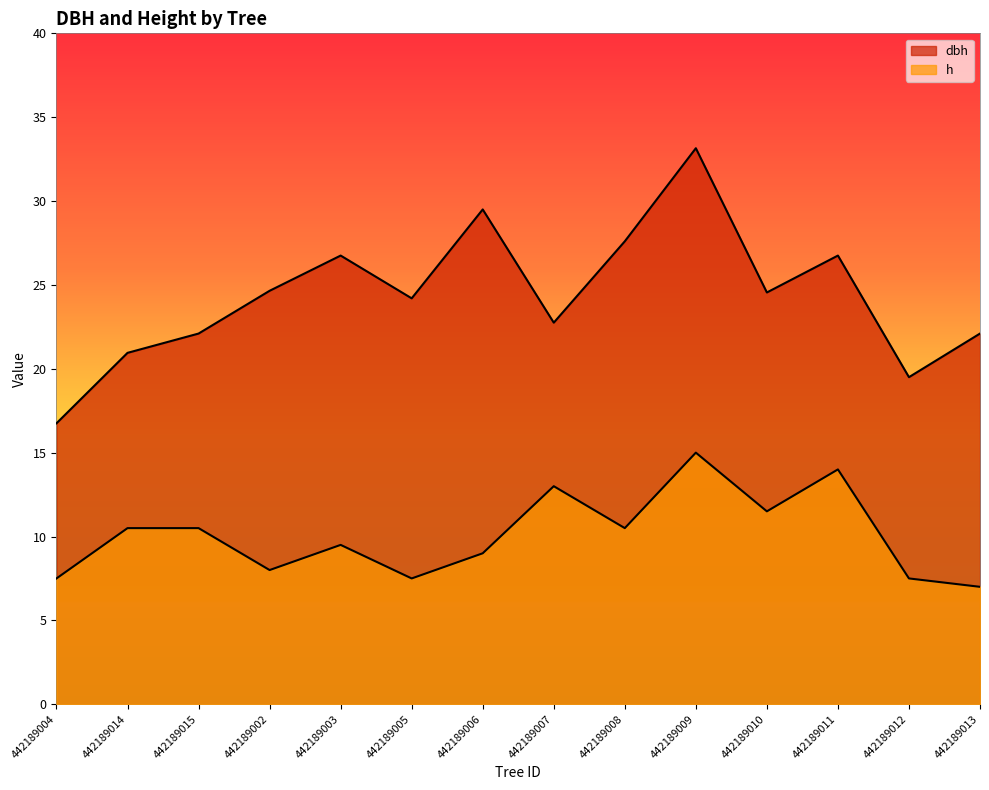

Is the value of h at 442189005 greater than the value of dbh at 442189006?

No